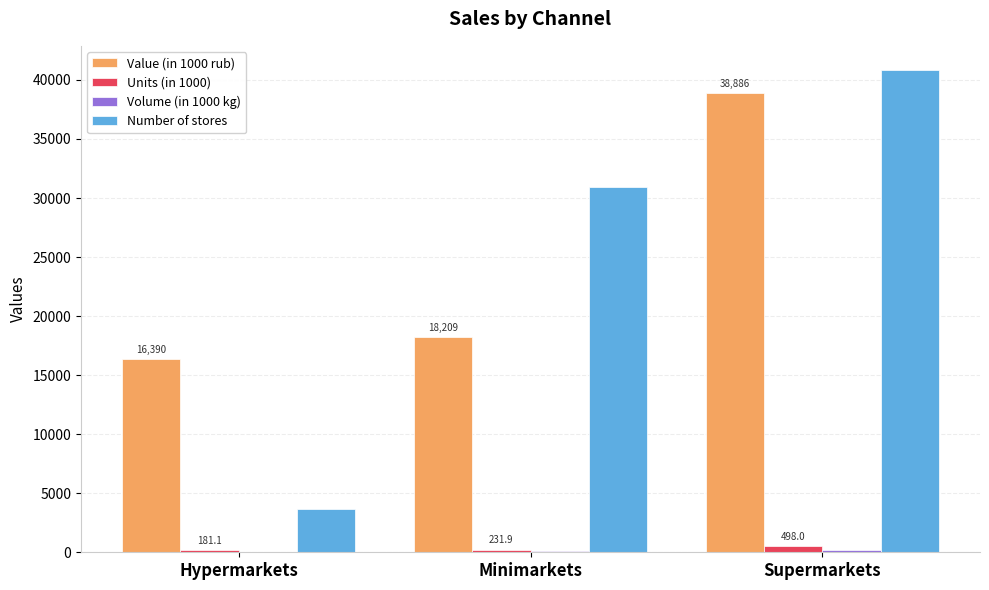

What is the maximum value for Value (in 1000 rub)?

38885.6